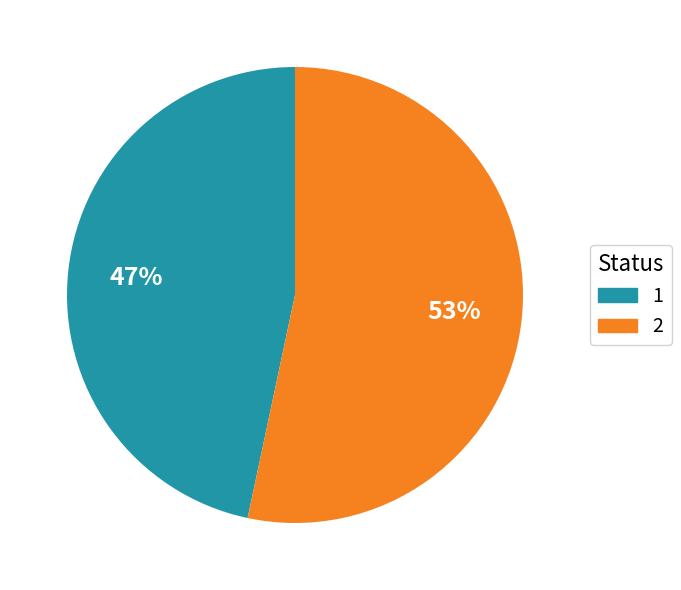

Is it true that 1 is 35% of the pie?

False